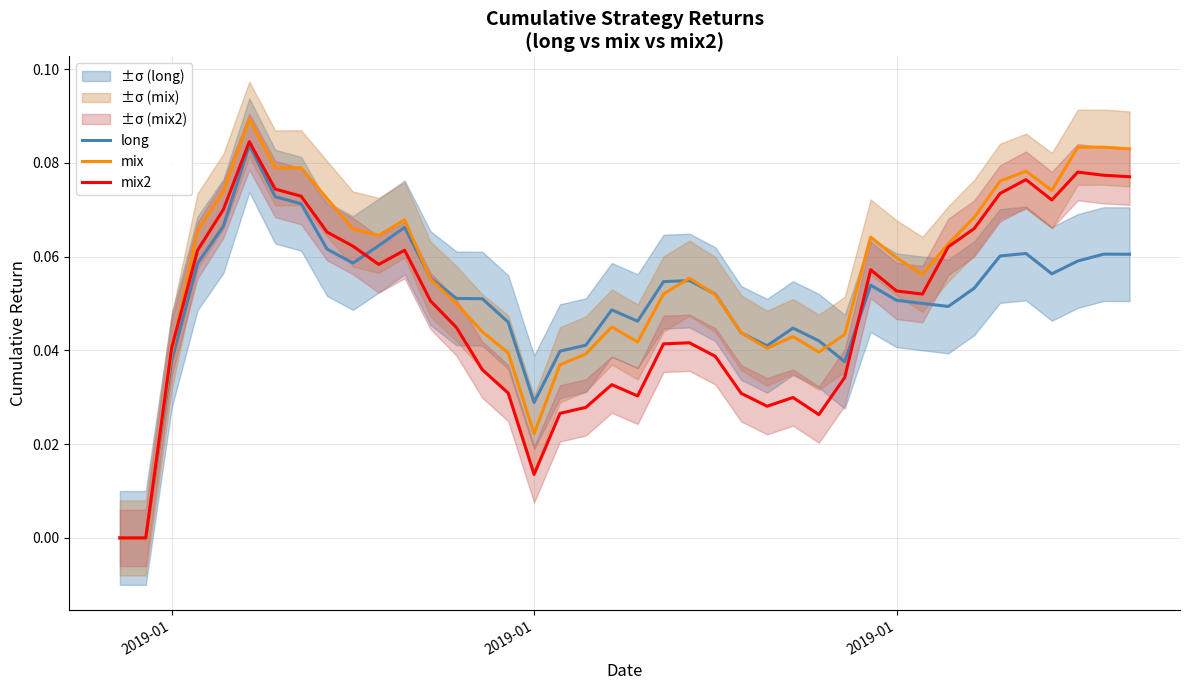

What is the highest value of the mix2 series?

0.1